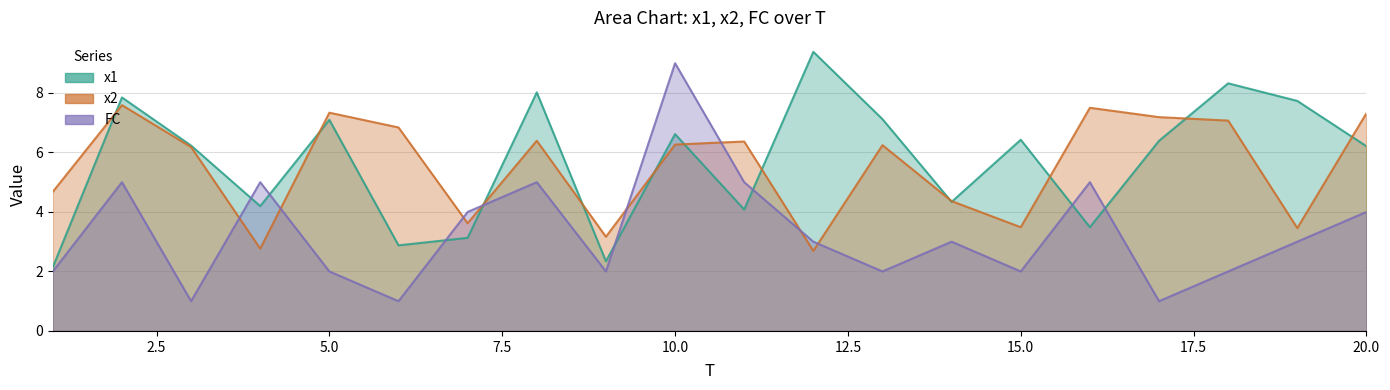

True or false: FC has a value of 3.0 at 19.

True